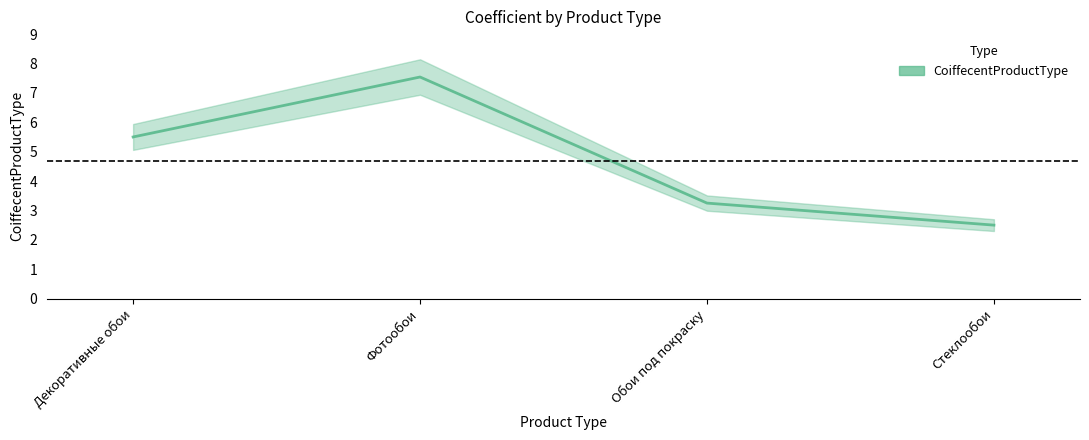

Reading left to right, list all the values displayed in this chart.

5.5	7.5	3.2	2.5